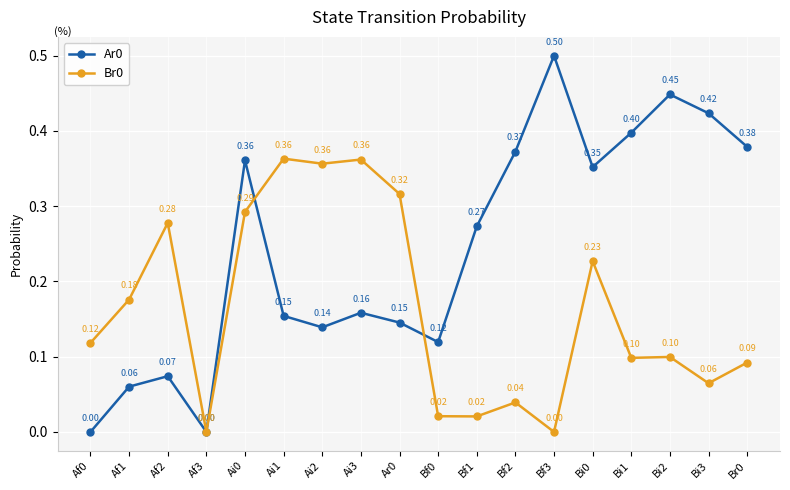

What is the sum of all Br0 values?

2.9